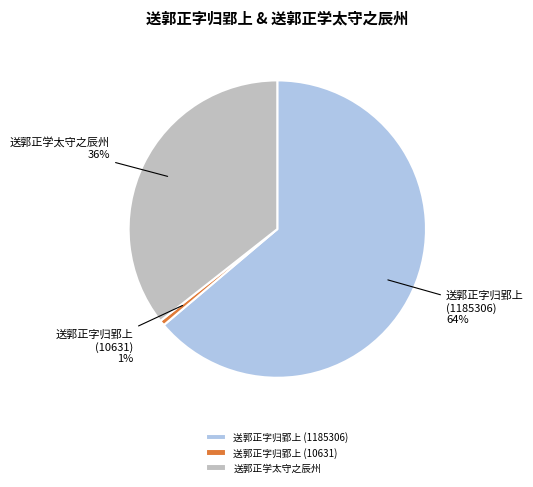

Between 送郭正字归郢上 (1185306) and 送郭正学太守之辰州, which is larger?

送郭正字归郢上 (1185306)